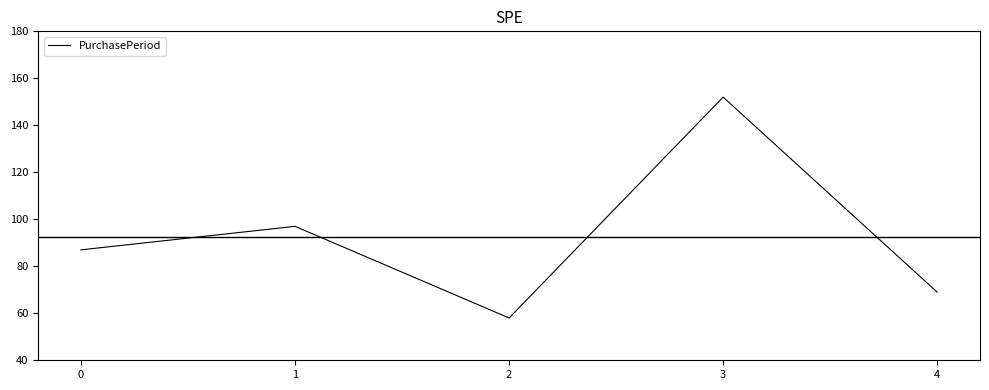

Rank the categories by value from lowest to highest.

2, 4, 0, 1, 3